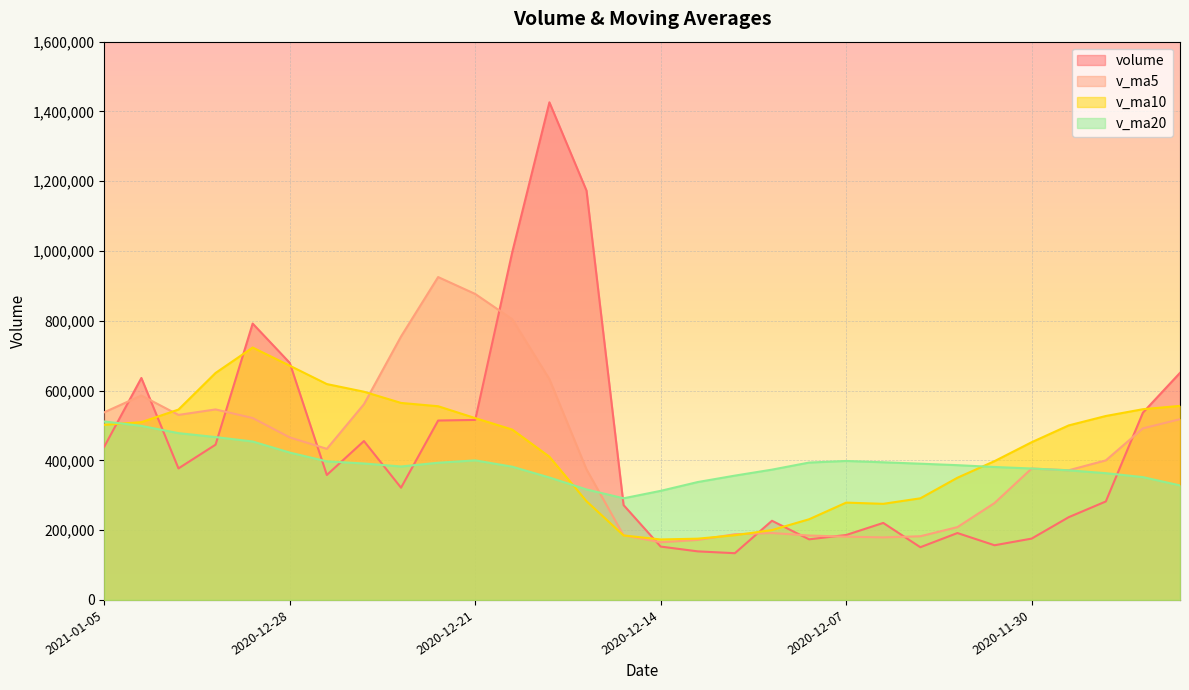

At which label is v_ma10 closest to 448328?

2020-11-30